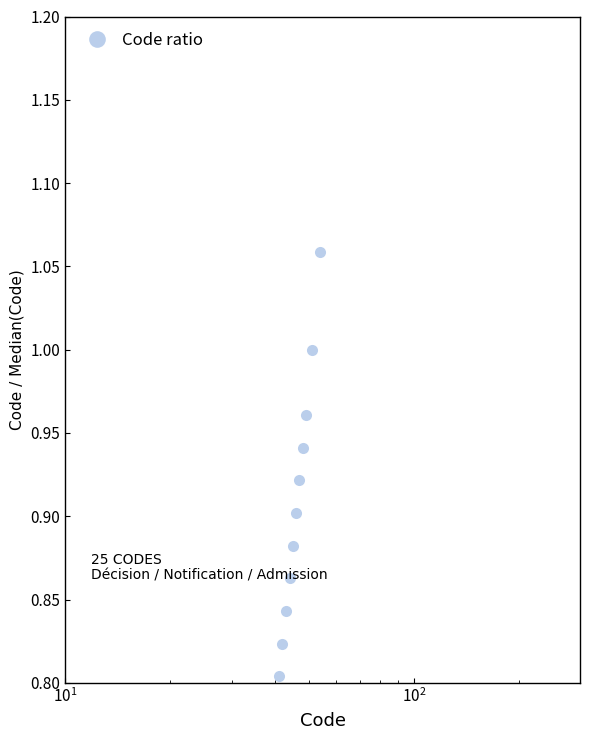

What is the difference between the second highest and minimum values?

2.9